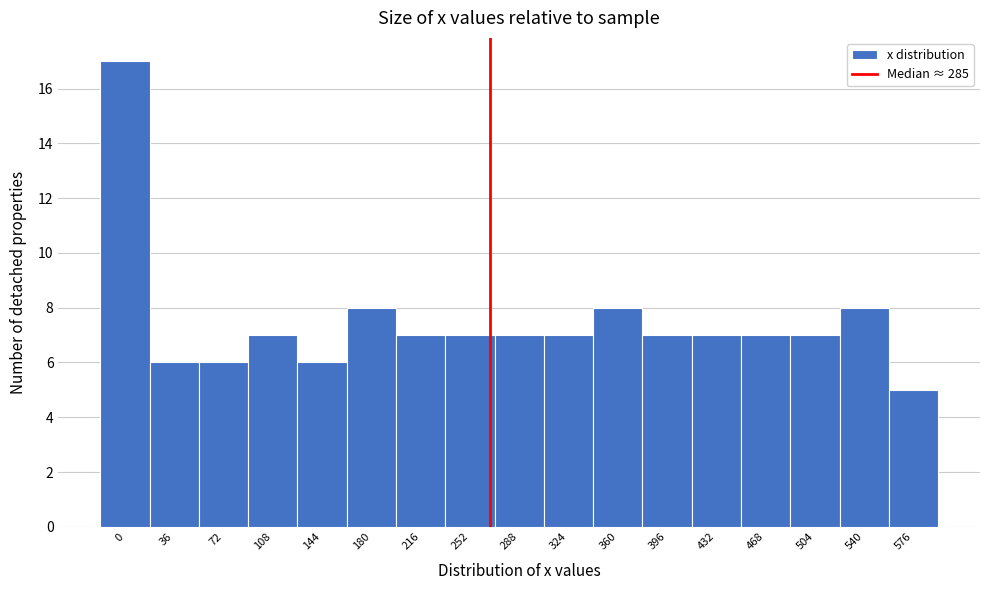

Reading left to right, list all the values displayed in this chart.

0=17	36=6	72=6	108=7	144=6	180=8	216=7	252=7	288=7	324=7	360=8	396=7	432=7	468=7	504=7	540=8	576=5